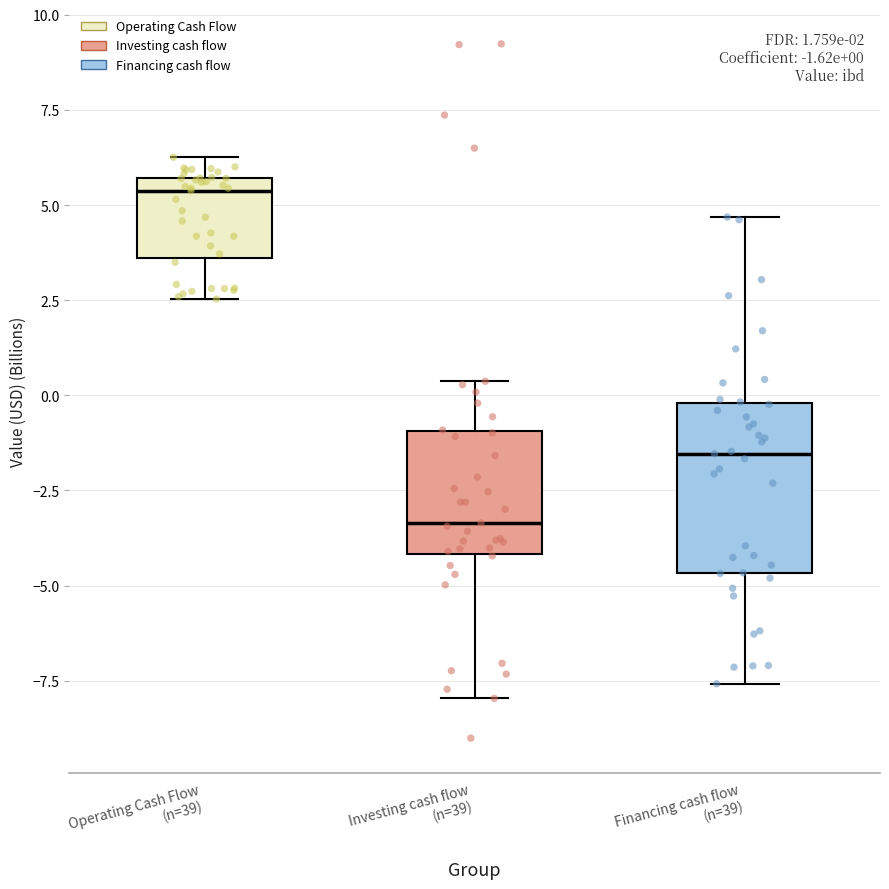

Comparing the boxes themselves (not the whiskers), which one is the tallest?

Financing cash flow (n=39)